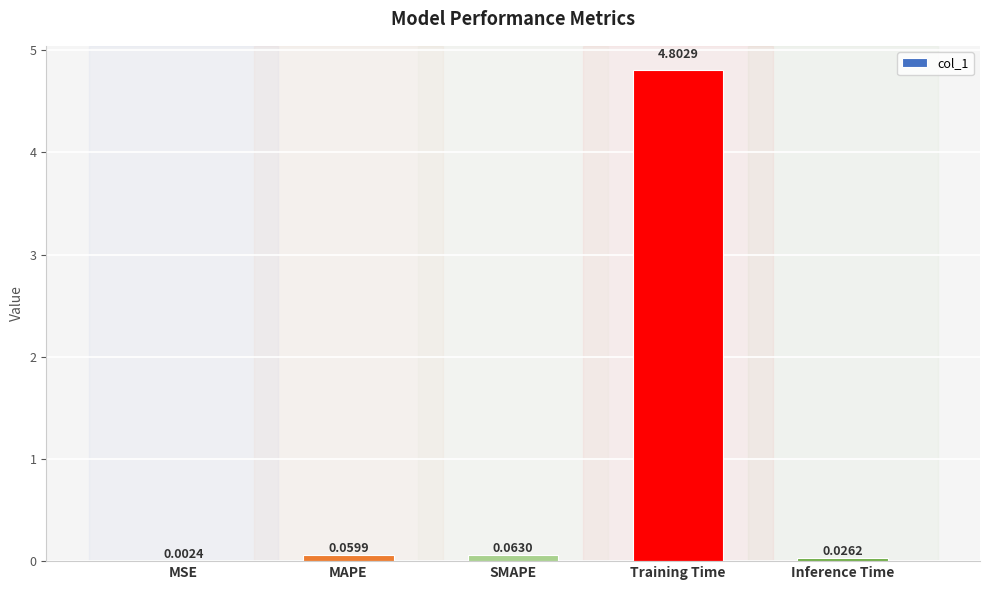

Which has a higher value, MAPE or Inference Time?

MAPE